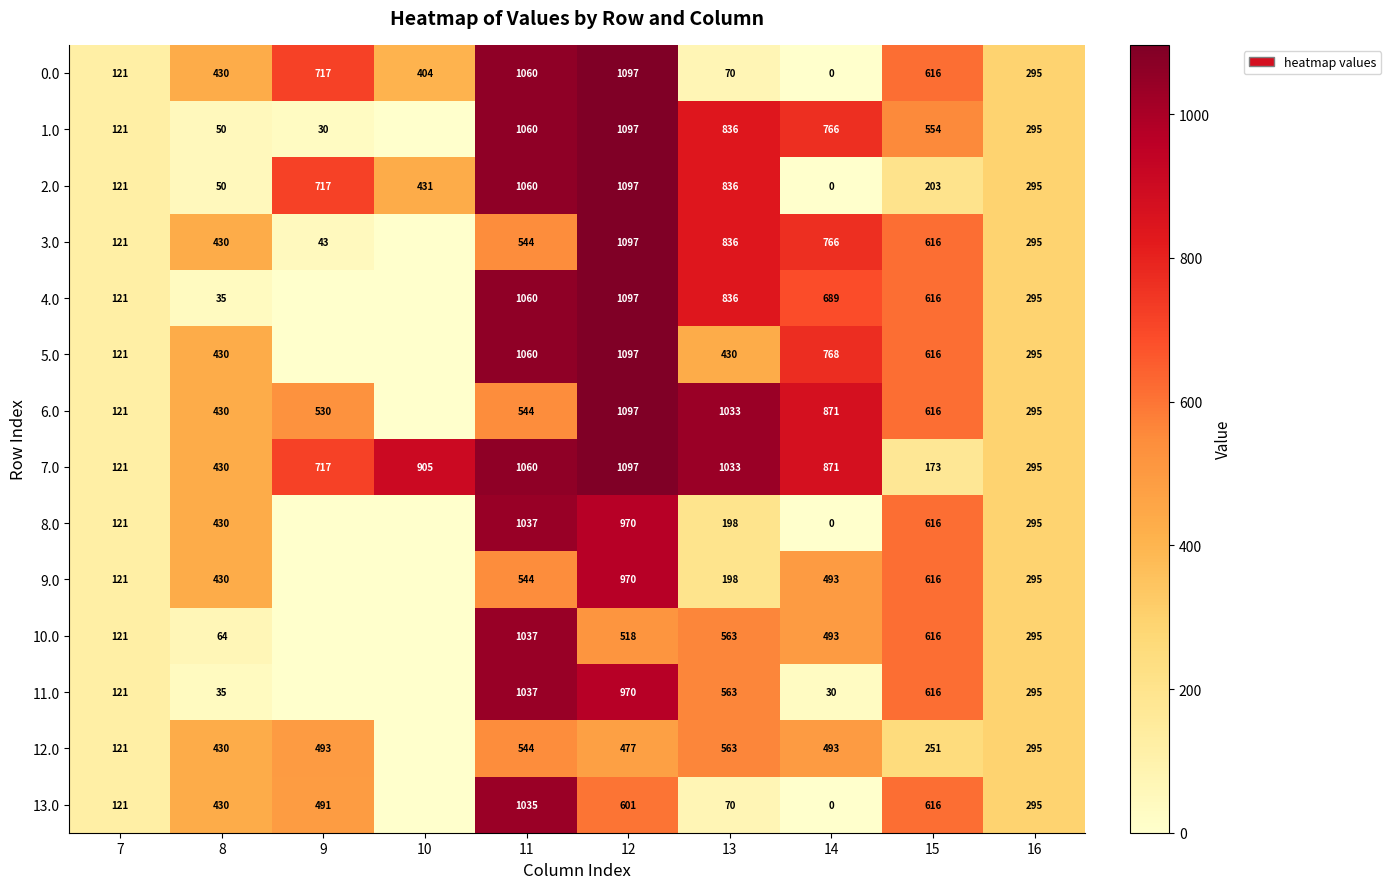

What is the difference between the 7.0 values at 12 and 11?

37